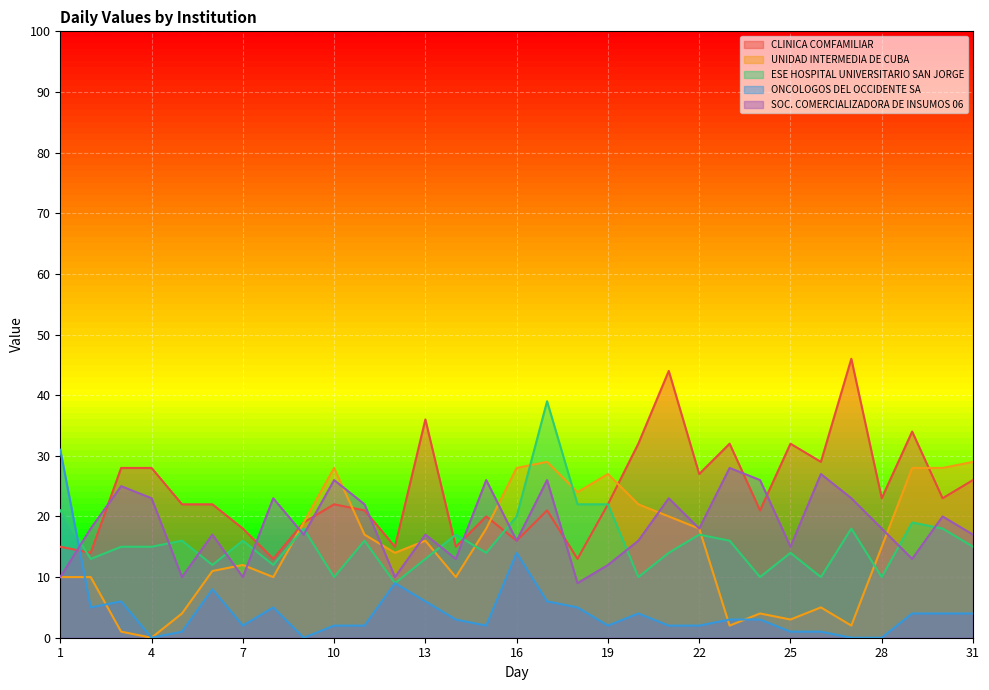

What is the value of the UNIDAD INTERMEDIA DE CUBA point at the 29th from the left?

28